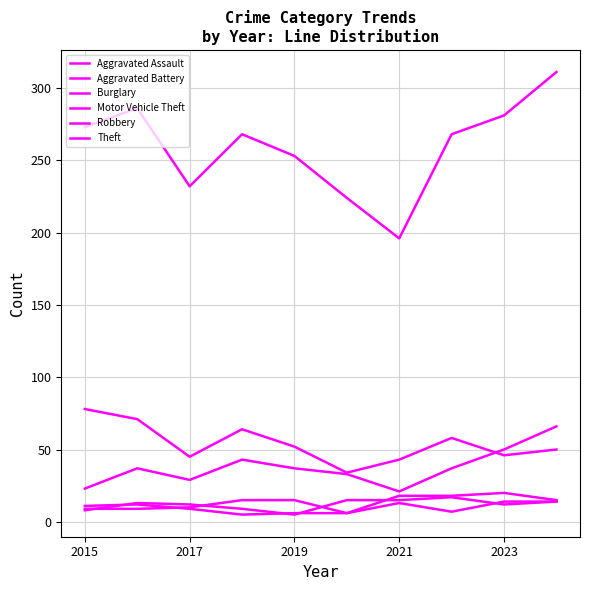

Does the chart display data point markers on the line(s)?

No